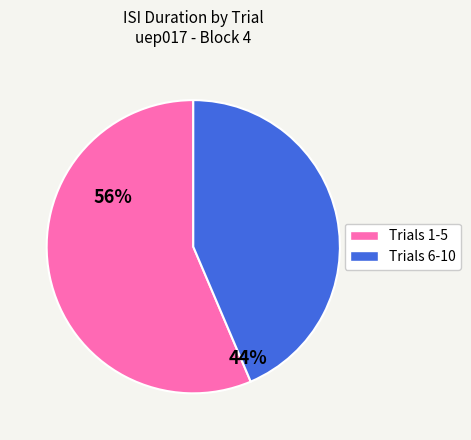

Is there a majority slice in this chart?

Yes